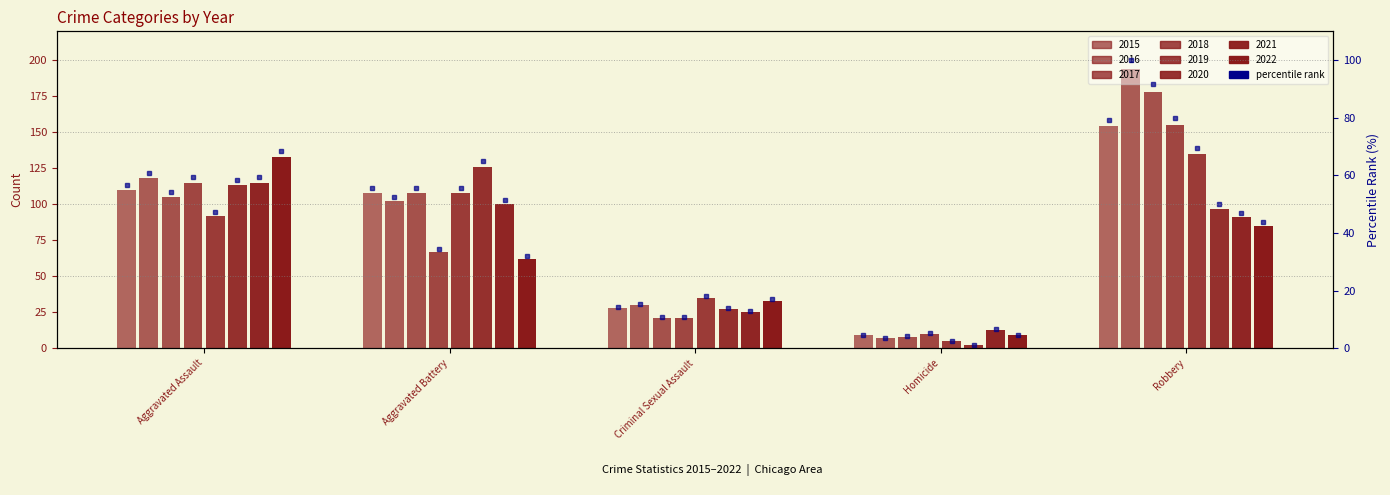

Rank the categories by value from highest to lowest.

Robbery, Aggravated Assault, Aggravated Battery, Criminal Sexual Assault, Homicide